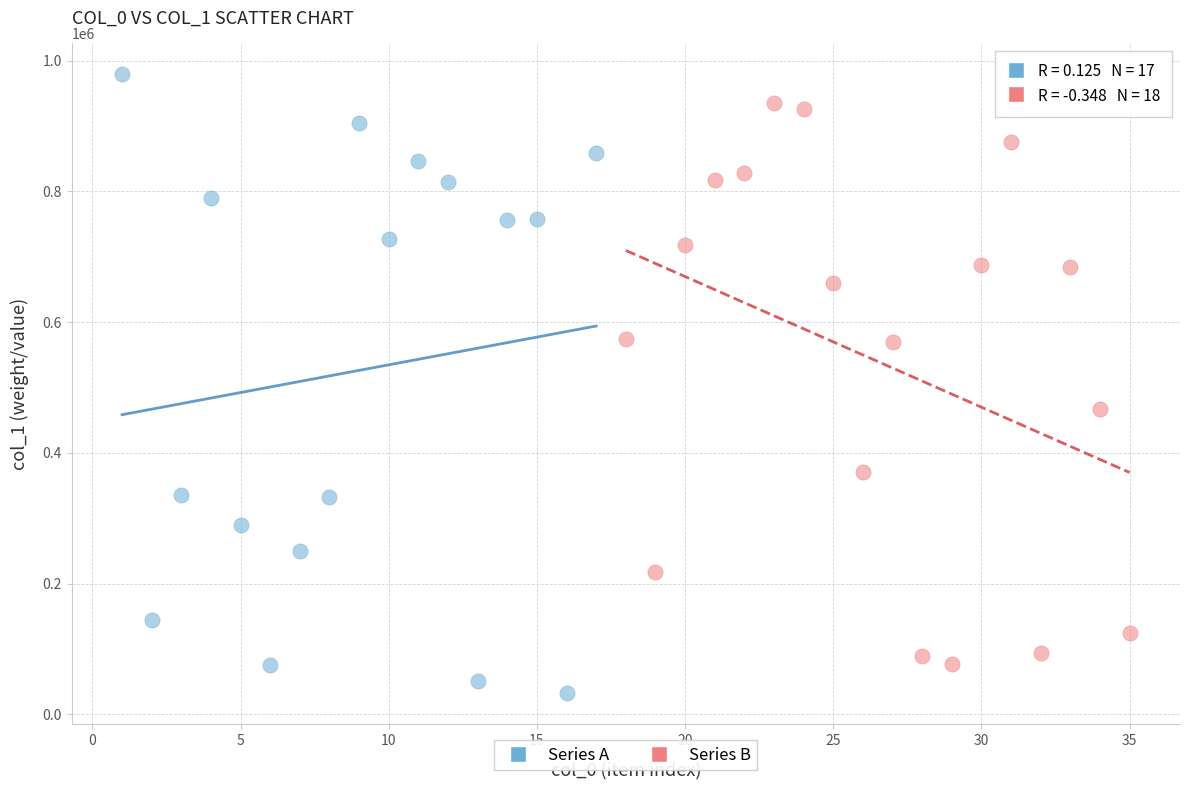

Which series reaches the minimum Y coordinate?

Series A